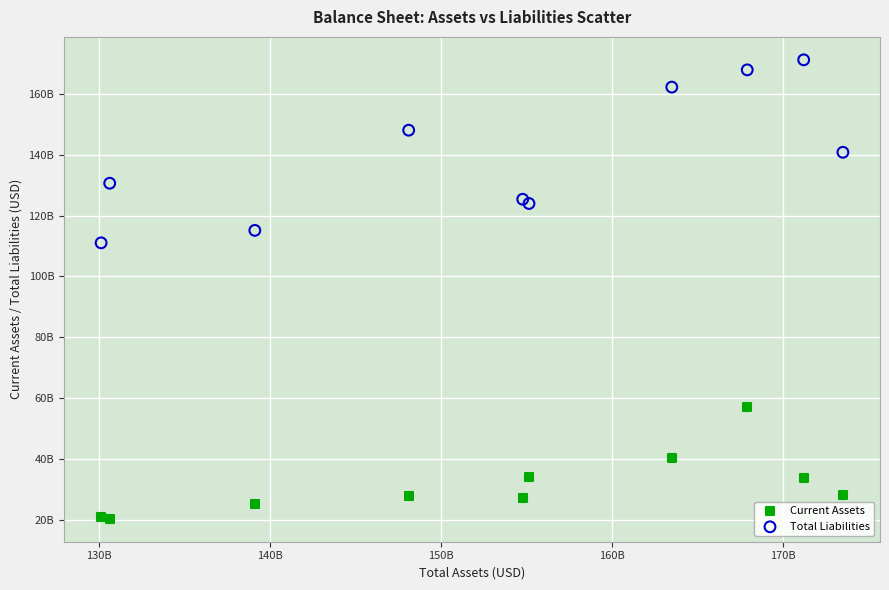

What are all the series names shown in the legend?

Current Assets, Total Liabilities